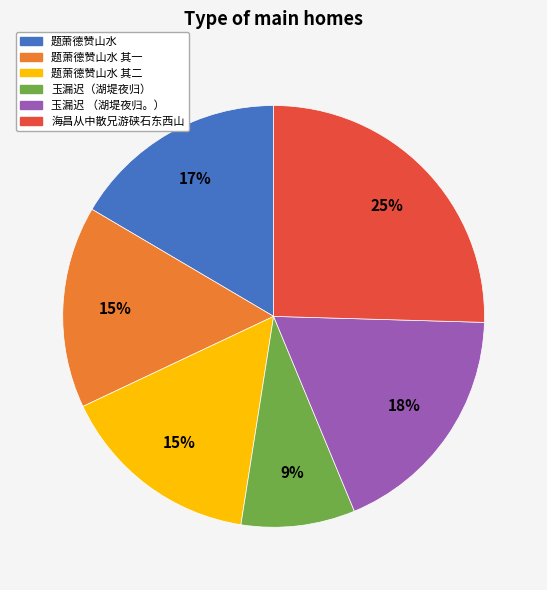

To the nearest percent, what is the combined percentage of 玉漏迟（湖堤夜归） and 玉漏迟 （湖堤夜归。）?

27%